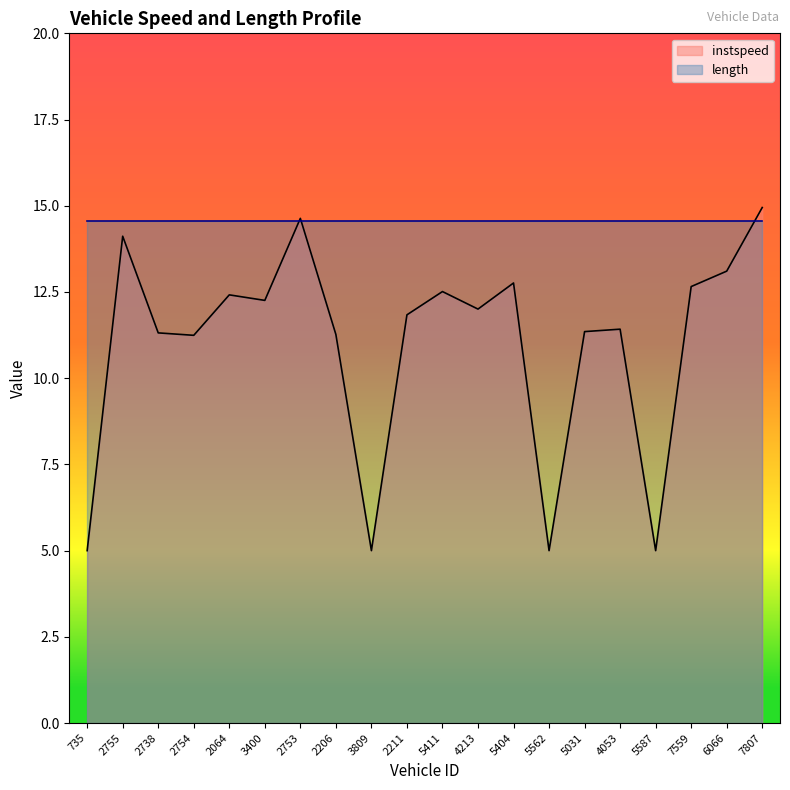

How many points are lower than both their immediate neighbors (excluding endpoints)?

6